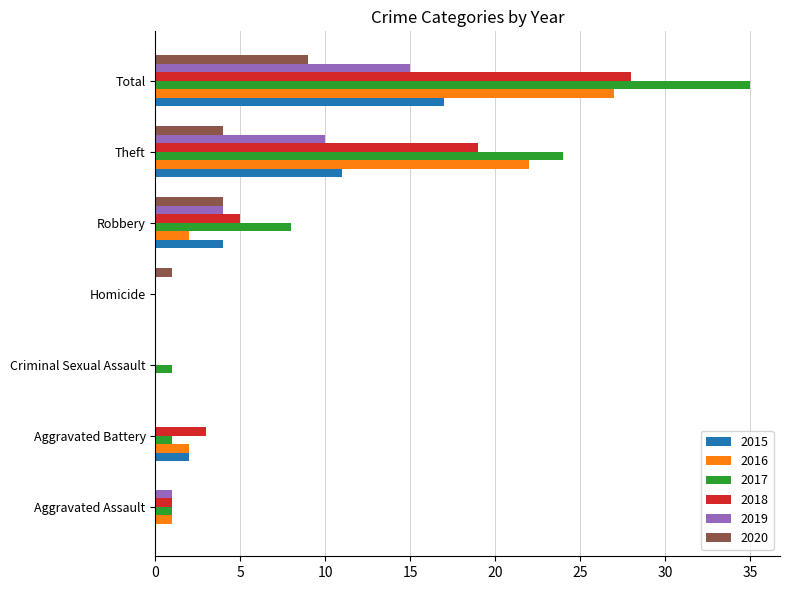

Is the value of 2017 at Aggravated Battery greater than the value of 2020 at Total?

No